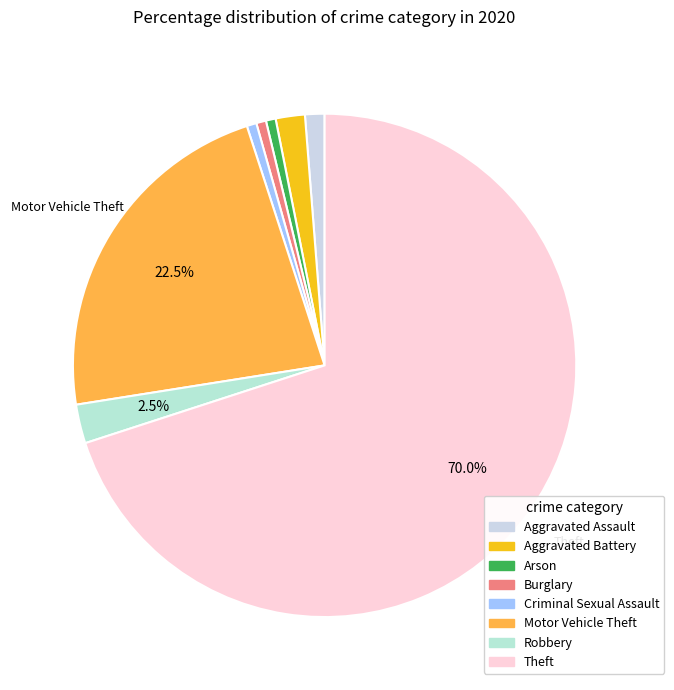

What is the smallest slice in the pie chart?

Arson